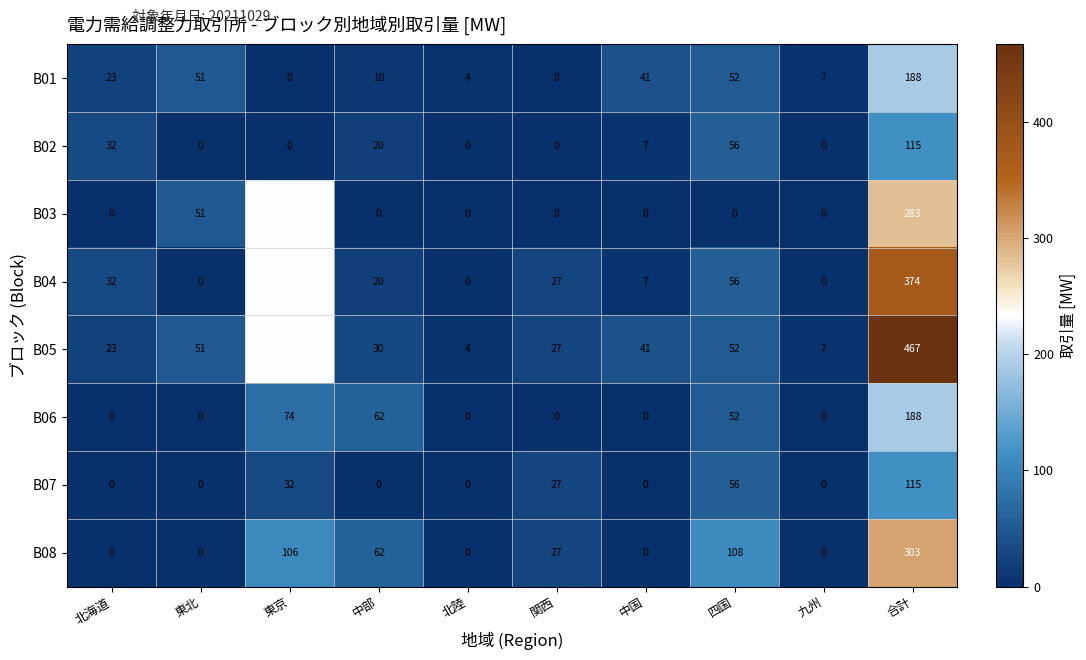

True or false: B04 has a value of 0 at 九州.

True